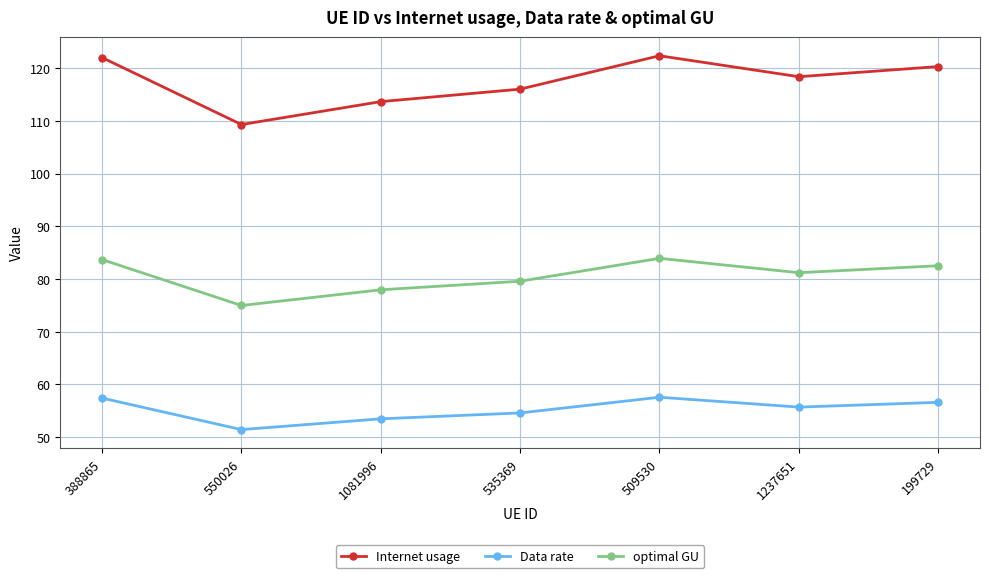

How many values in the Data rate series exceed 55?

4